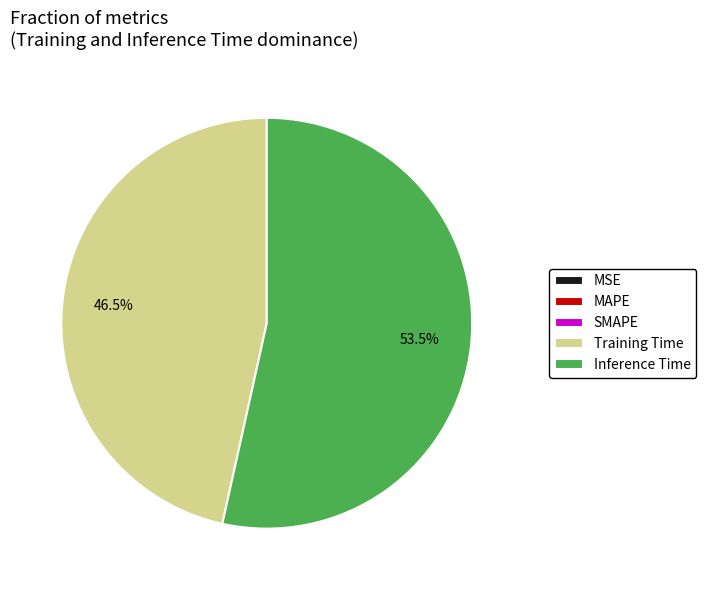

Combined, what portion of the pie is Inference Time and Training Time?

100.0%